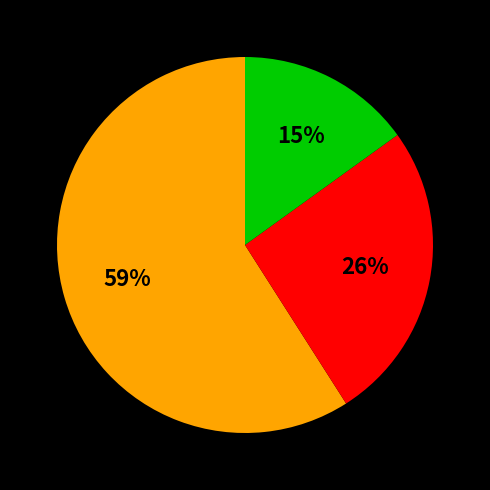

Does any single category account for the majority?

Yes